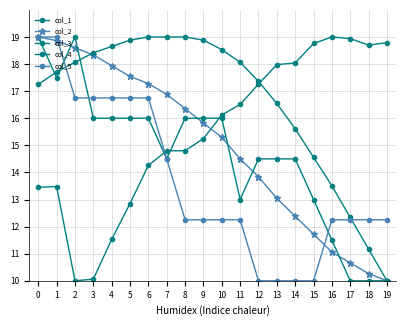

What is the difference between the second highest and second lowest values in the col_2 series?

8.6